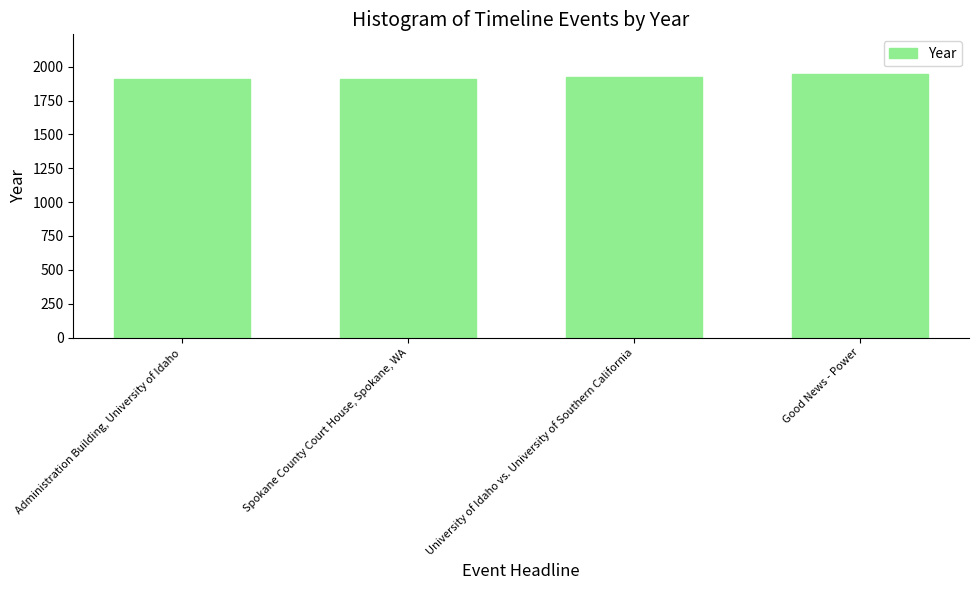

The value at University of Idaho vs. University of Southern California is 1925. True or false?

True